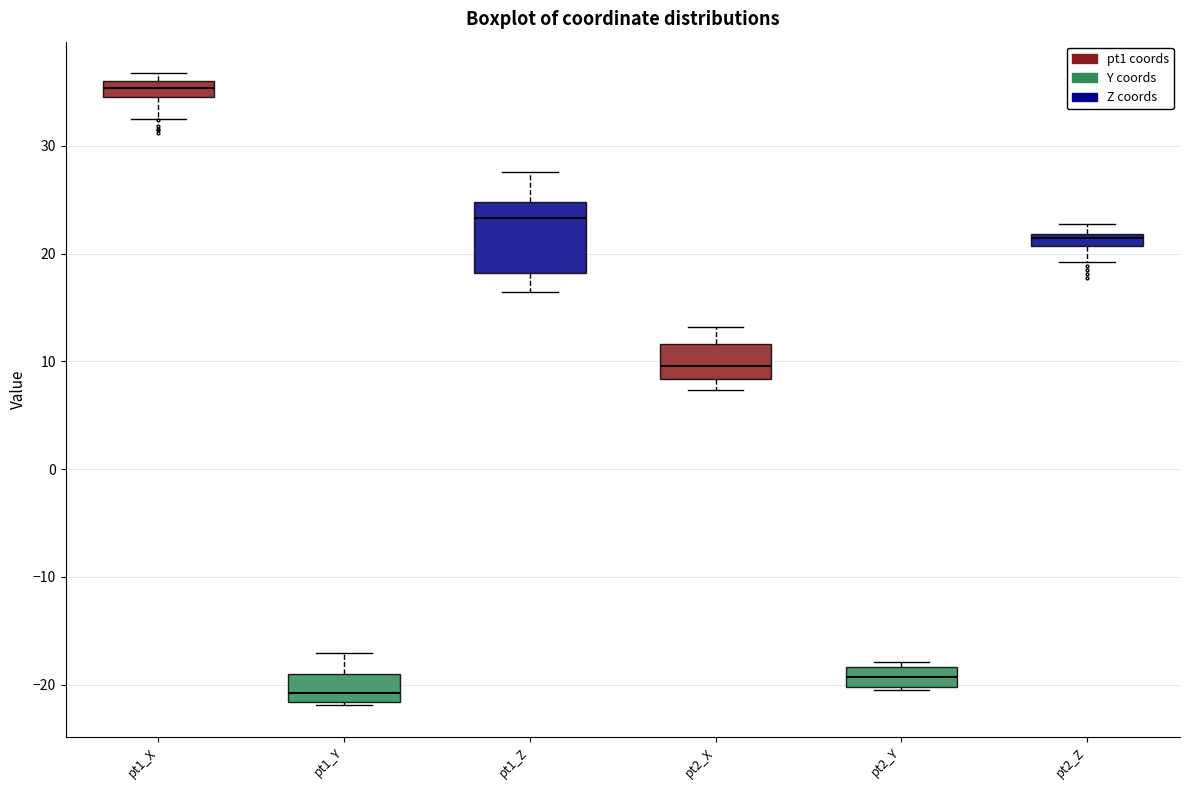

Where does the median line of the box for pt2_Y sit on the y-axis? The values are not printed on the chart, so give them approximately, as read against the axis.

-19